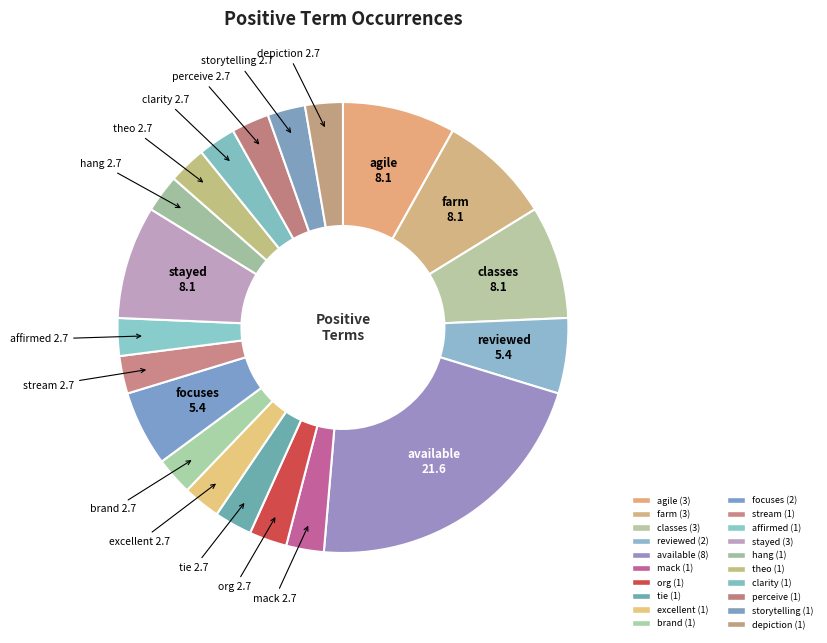

How many segments does this pie chart have?

20